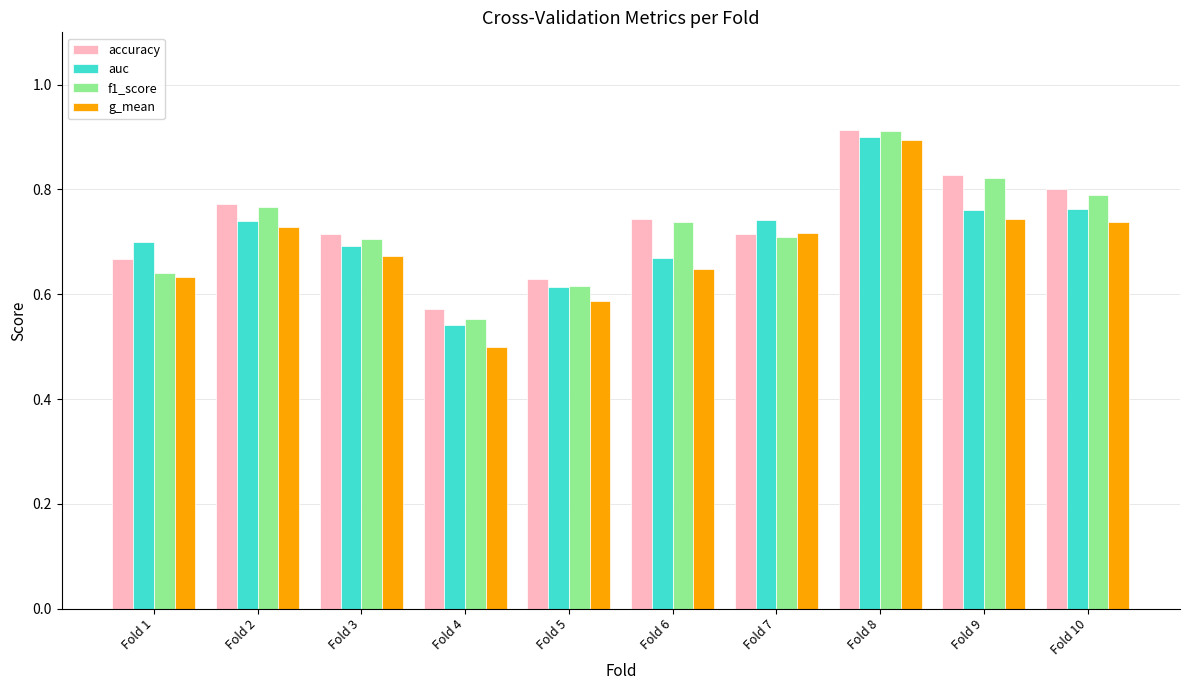

Which series has the largest total across all categories?

accuracy